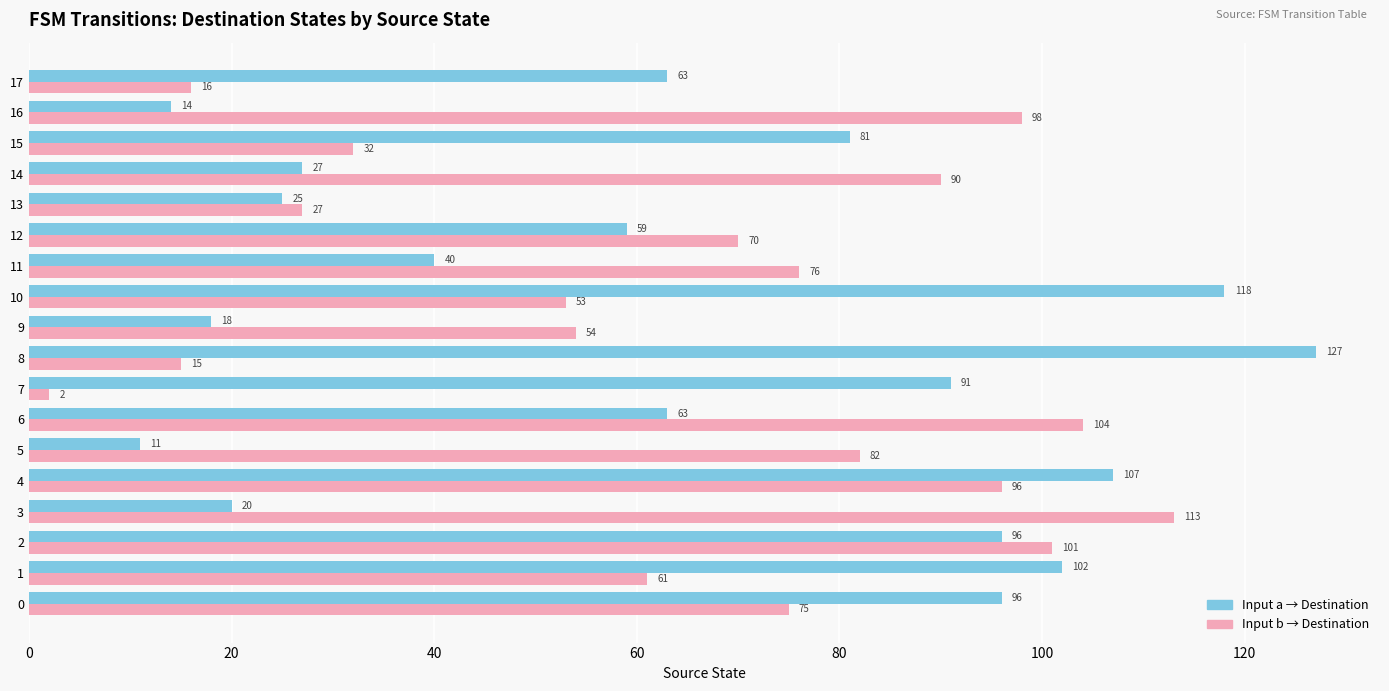

At which category is the sum across all series the highest?

4